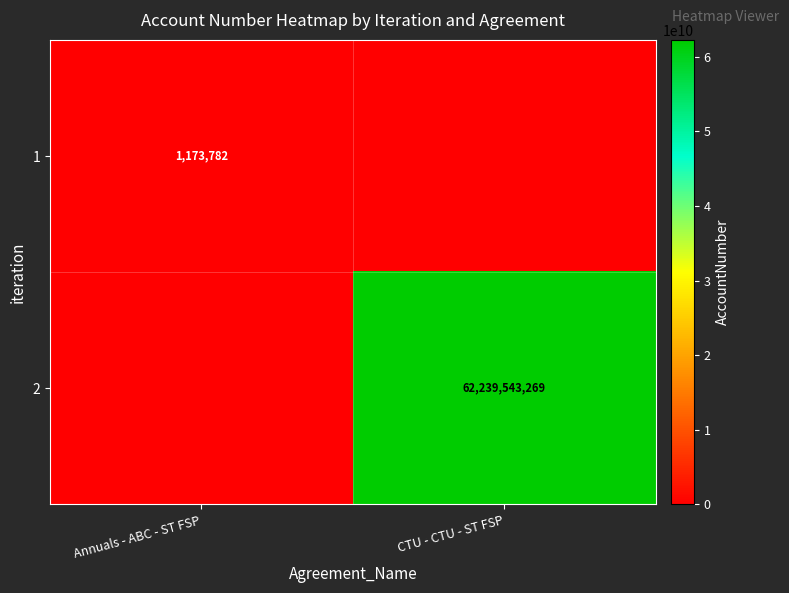

Is the value of 2 at CTU - CTU - ST FSP greater than the value of 1 at Annuals - ABC - ST FSP?

Yes